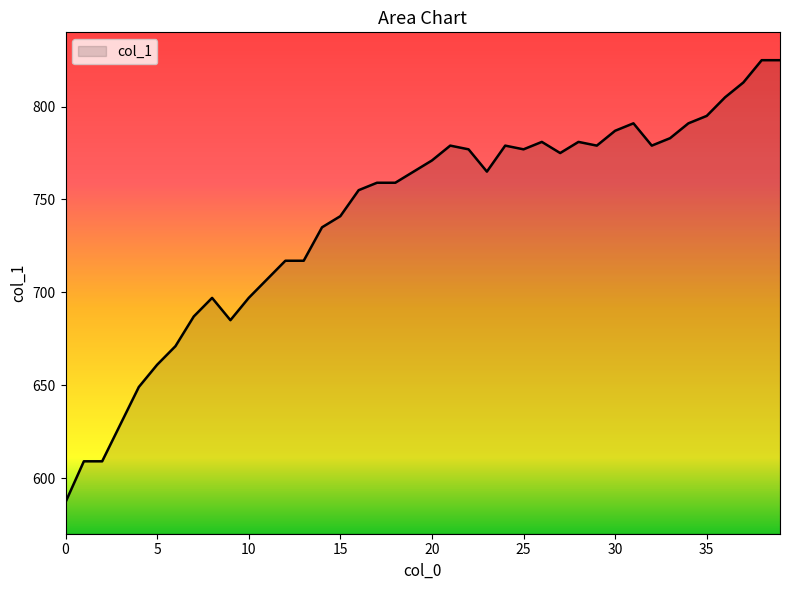

What is the greatest value displayed?

825